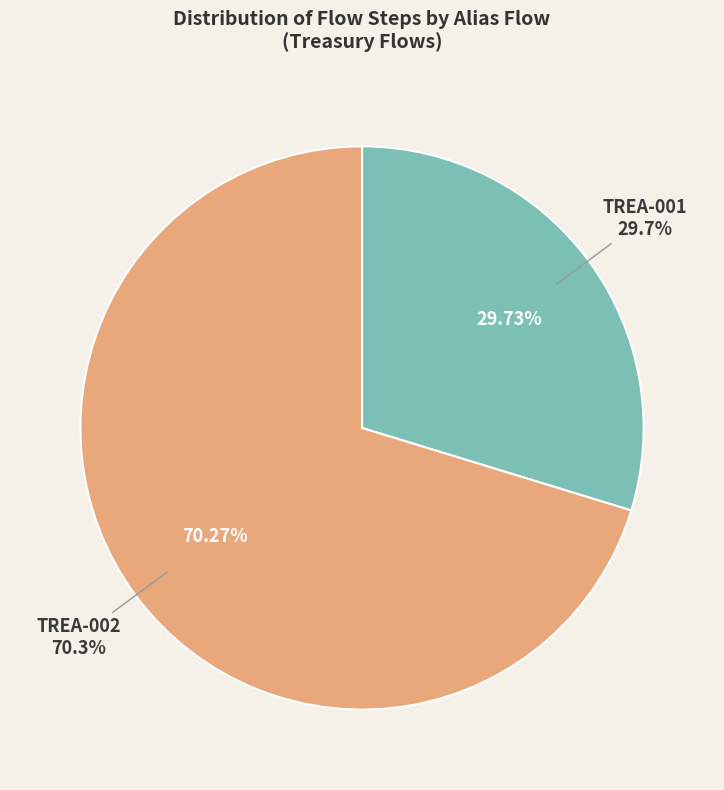

Which has a higher value, TREA-002 or TREA-001?

TREA-002